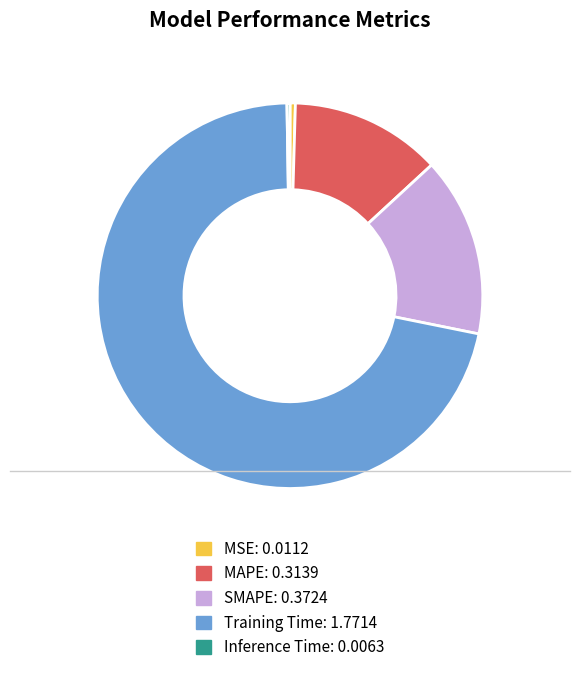

Which slice is the largest?

Training Time